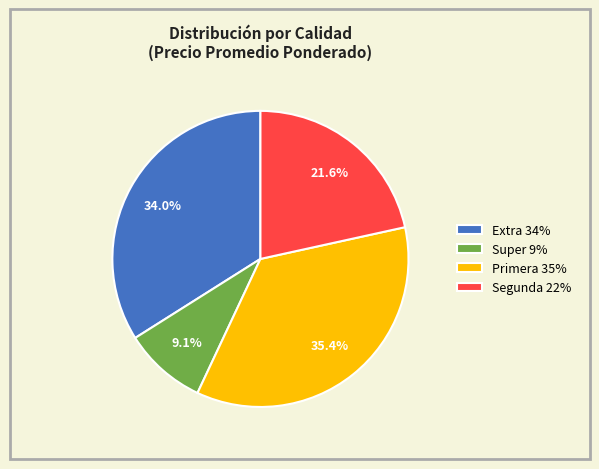

What is the largest slice in the pie chart?

Primera 35%